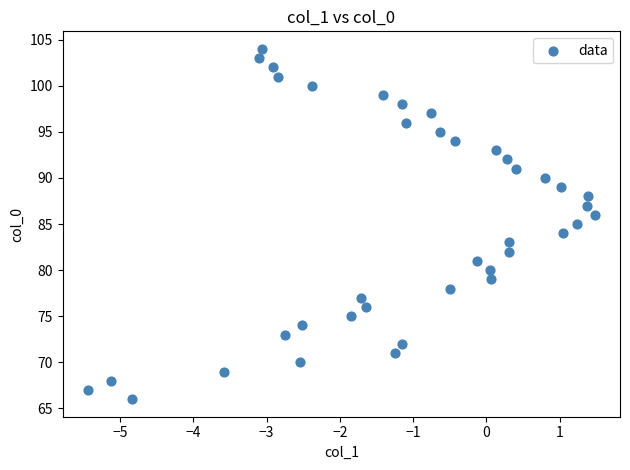

What is the range of Y values (max minus min)?

38